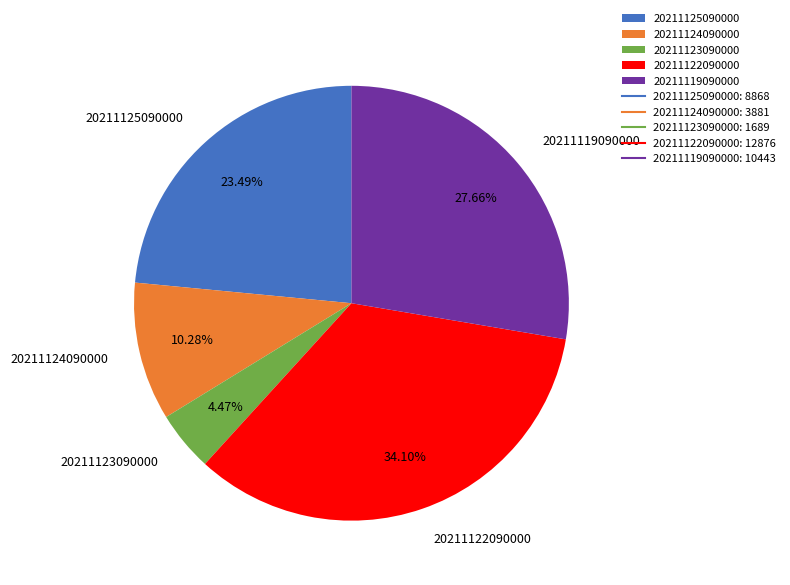

Rank the categories by value from highest to lowest.

20211122090000, 20211119090000, 20211125090000, 20211124090000, 20211123090000